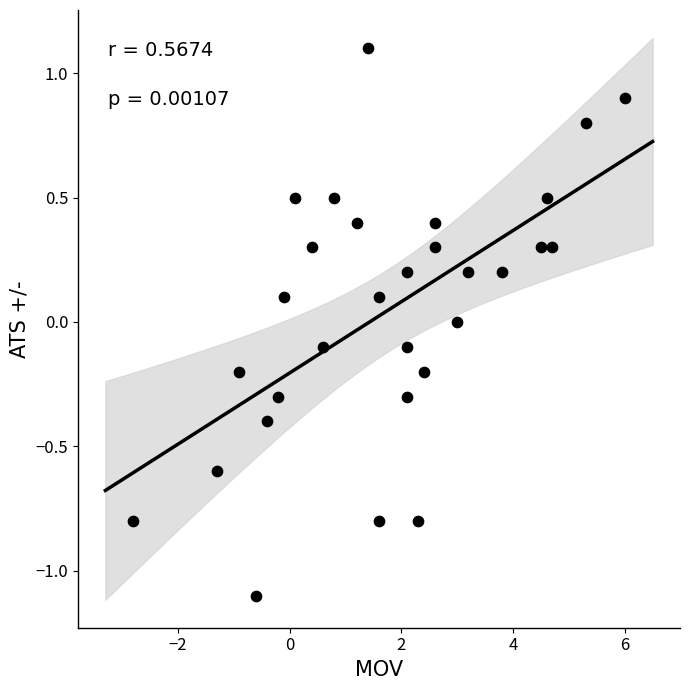

What is the range of Y values (max minus min)?

2.2